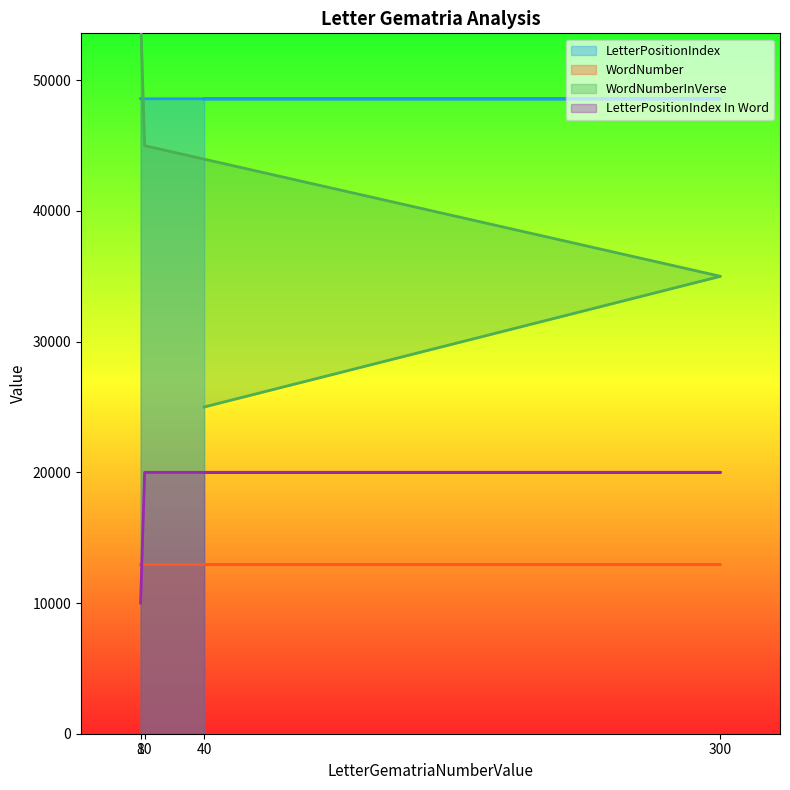

True or false: WordNumber and WordNumberInVerse cross at least once.

False